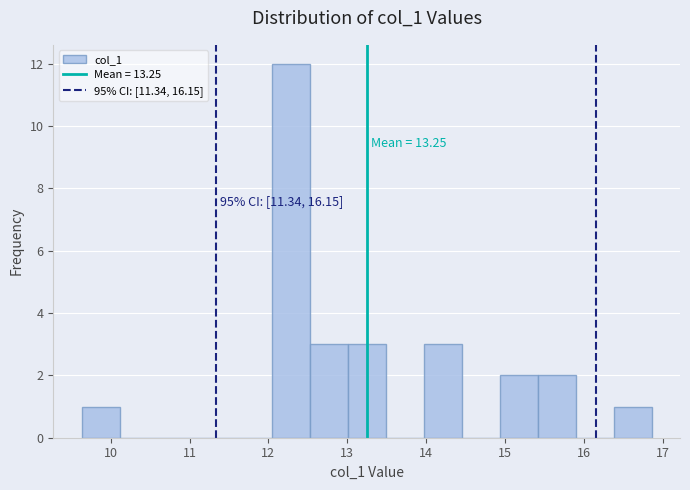

Over which range of the x-axis is the bar tallest?

12.0 to 12.5